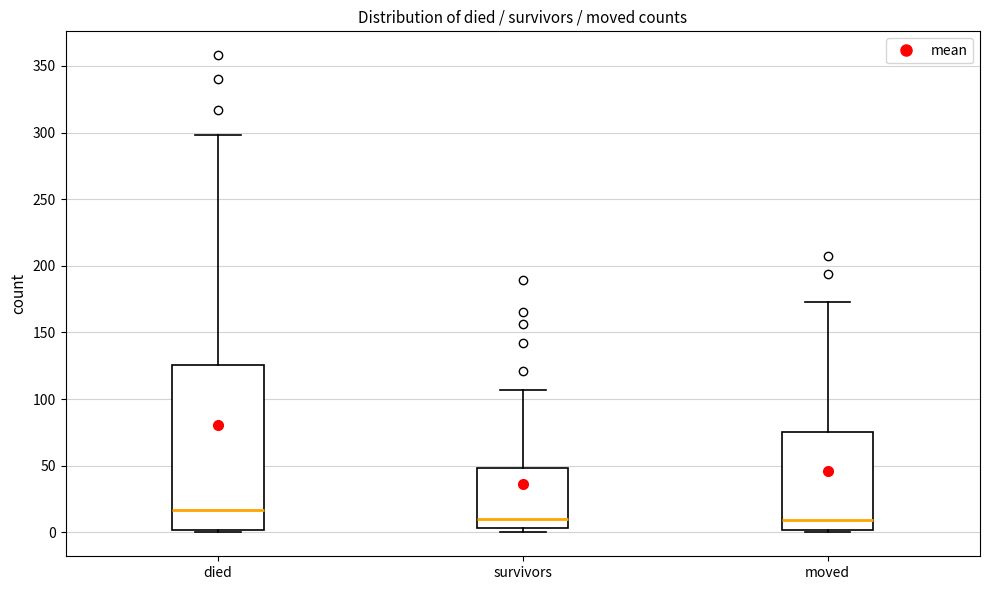

Reading left to right, transcribe this box plot: for each box, give where its median line is, the range the box spans, and where its two whiskers end, as read against the y-axis. The values are not printed on the chart, so give them approximately, as read against the axis.

died: median 15, box 0 to 125, whiskers 0 to 300
survivors: median 10, box 5 to 50, whiskers 0 to 105
moved: median 10, box 0 to 75, whiskers 0 (just below the box's lower edge) to 175